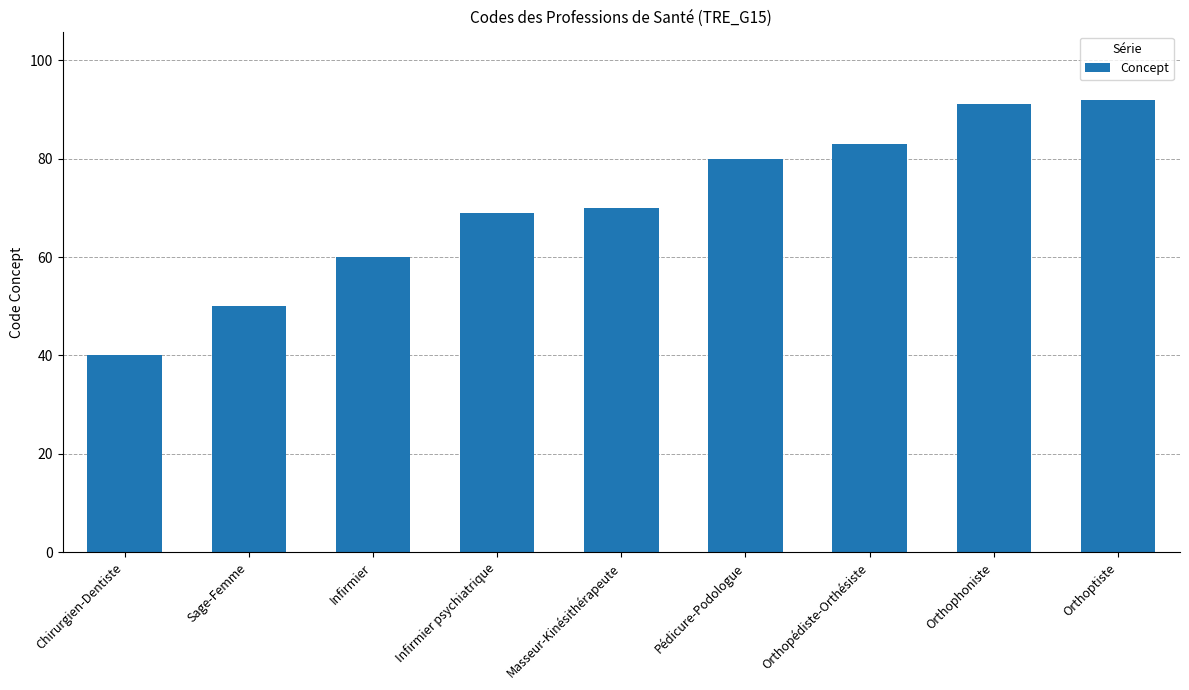

What is the average value?

71